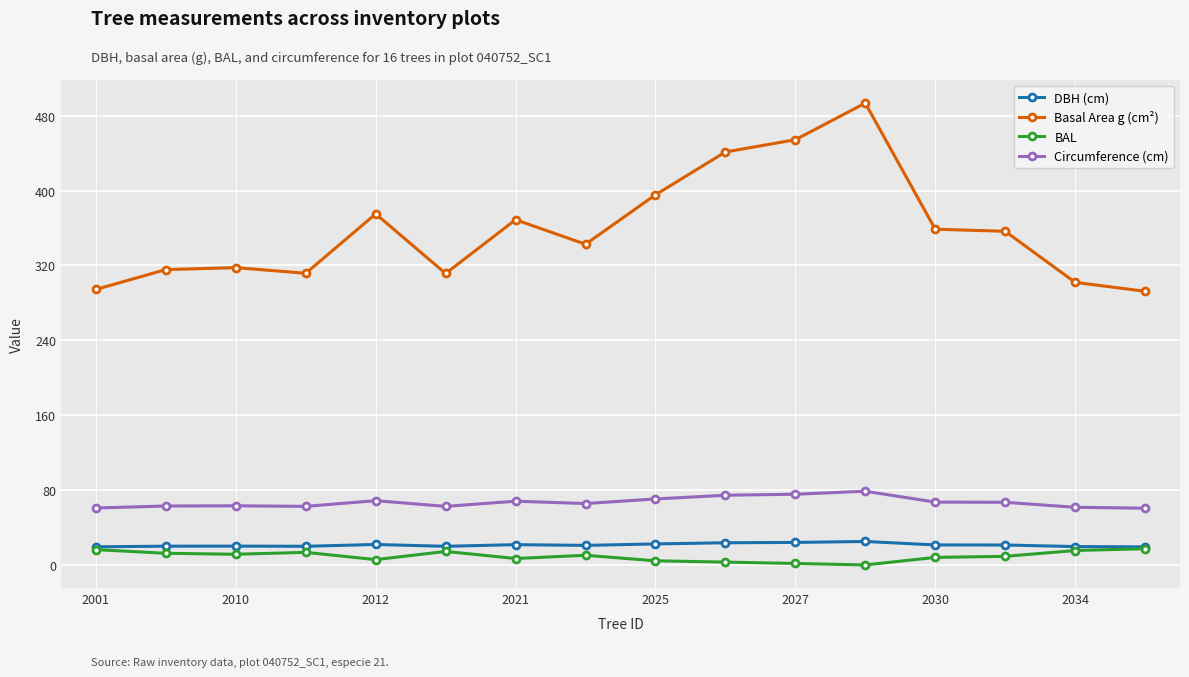

How many distinct data groups are displayed?

4